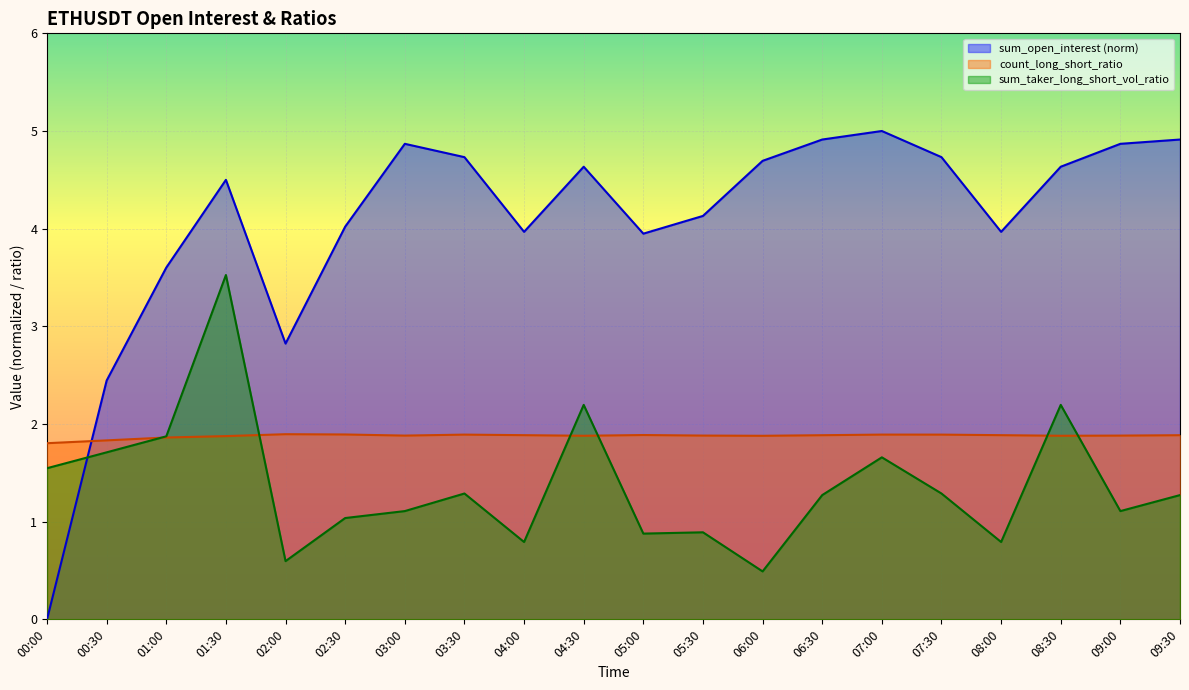

Between 03:30 and 08:00, which is larger?

03:30